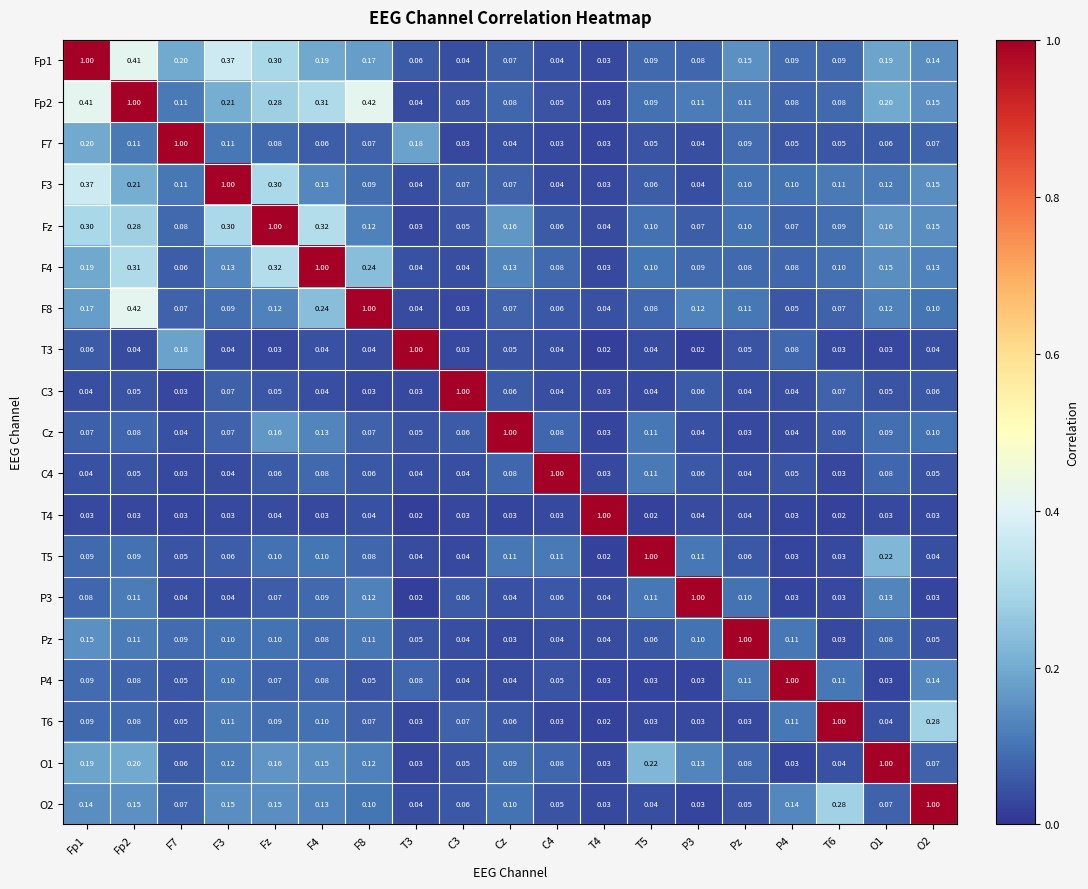

Is the value of Fz at Cz greater than the value of T3 at T6?

Yes